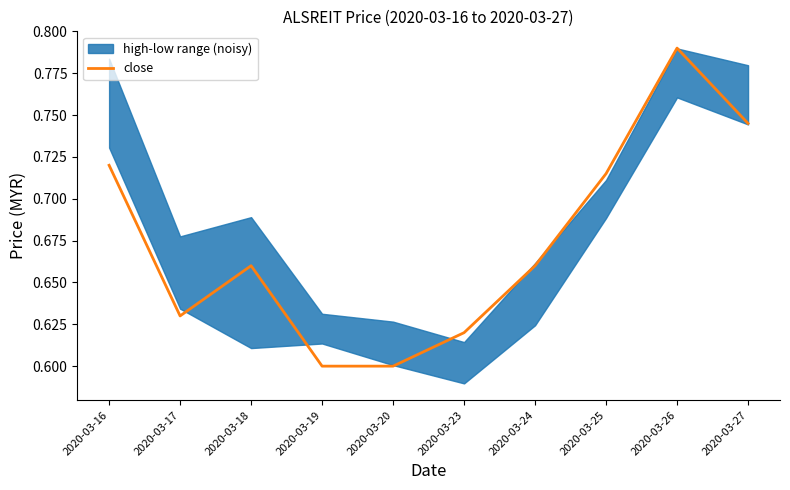

Which has a higher value, 2020-03-24 or 2020-03-19?

2020-03-24